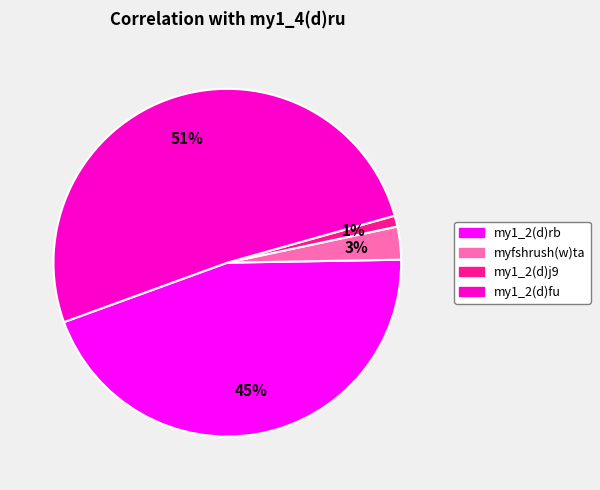

True or false: my1_2(d)fu accounts for 58% of the total.

False